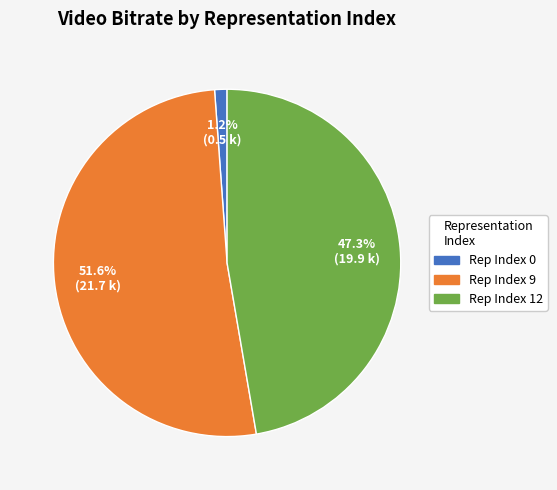

How many slices are in this pie chart?

3